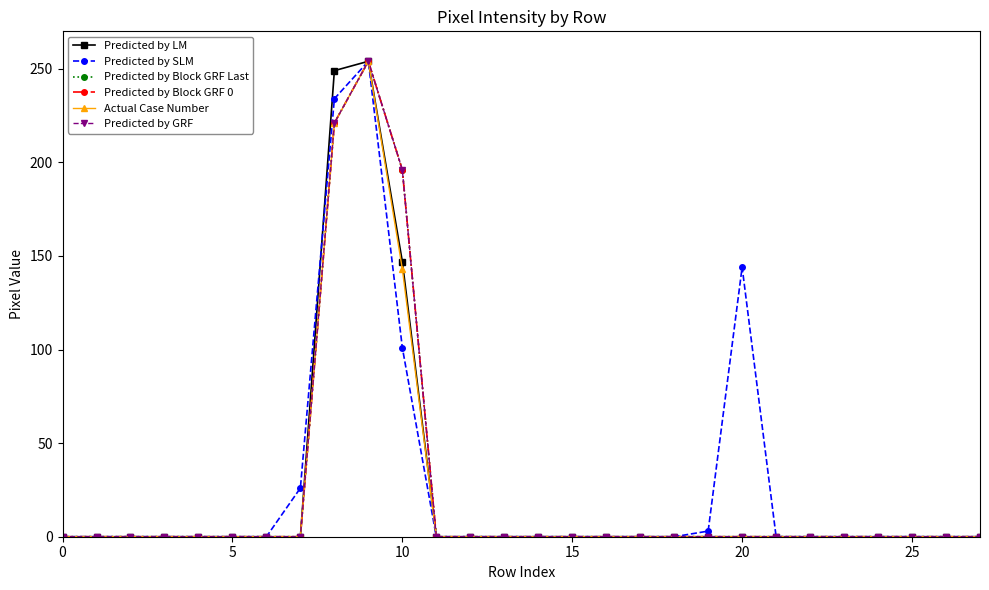

Reading left to right, transcribe all the data shown in this chart.

Predicted by LM: 0	0	0	0	0	0	0	0	249	254	147	0	0	0	0	0	0	0	0	0	0	0	0	0	0	0	0	0
Predicted by SLM: 0	0	0	0	0	0	0	26	234	254	101	0	0	0	0	0	0	0	0	3	144	0	0	0	0	0	0	0
Predicted by Block GRF Last: 0	0	0	0	0	0	0	0	221	254	196	0	0	0	0	0	0	0	0	0	0	0	0	0	0	0	0	0
Predicted by Block GRF 0: 0	0	0	0	0	0	0	0	221	254	196	0	0	0	0	0	0	0	0	0	0	0	0	0	0	0	0	0
Actual Case Number: 0	0	0	0	0	0	0	0	221	254	143	0	0	0	0	0	0	0	0	0	0	0	0	0	0	0	0	0
Predicted by GRF: 0	0	0	0	0	0	0	0	221	254	196	0	0	0	0	0	0	0	0	0	0	0	0	0	0	0	0	0